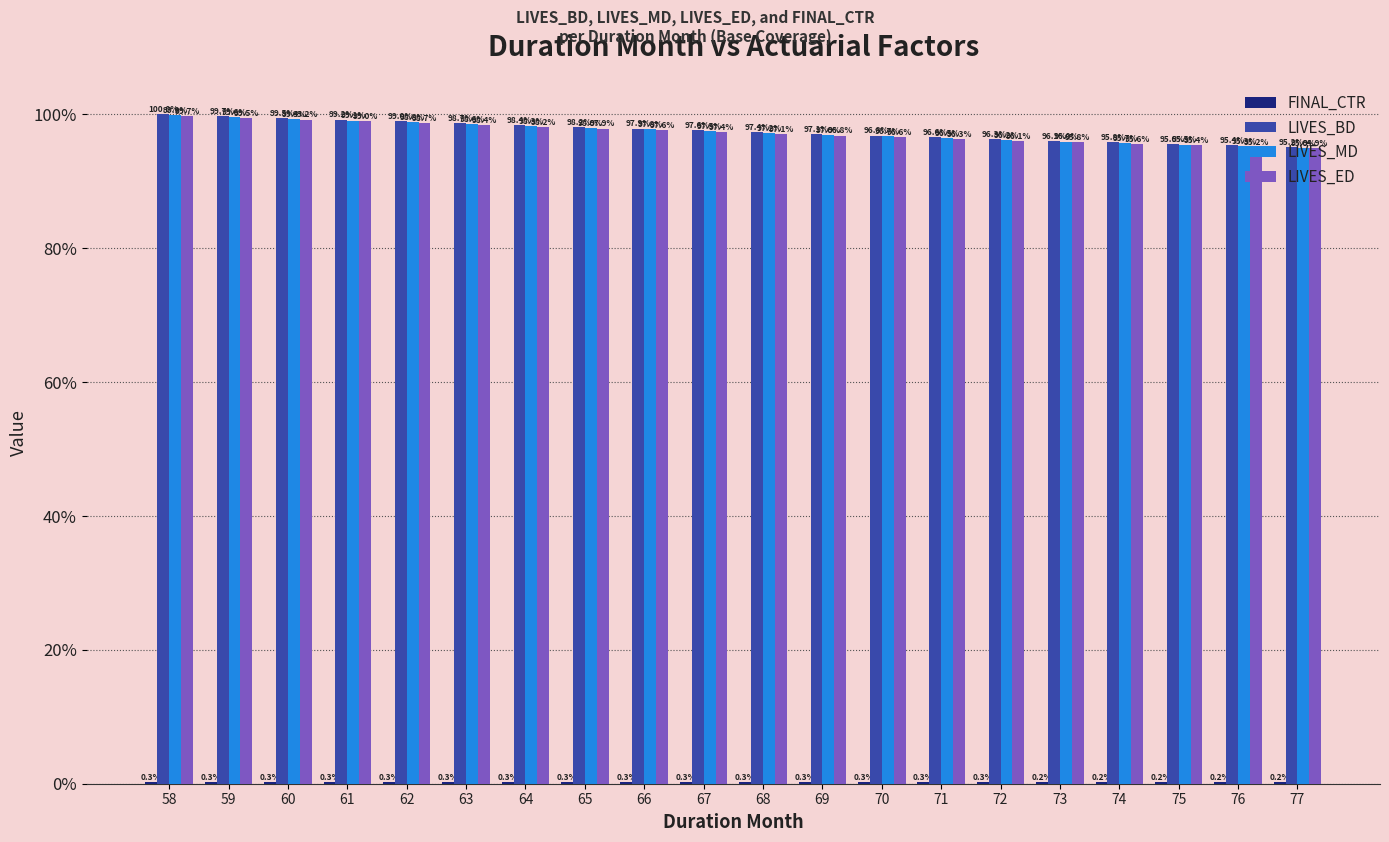

Where is LIVES_BD nearest to the value 97?

69